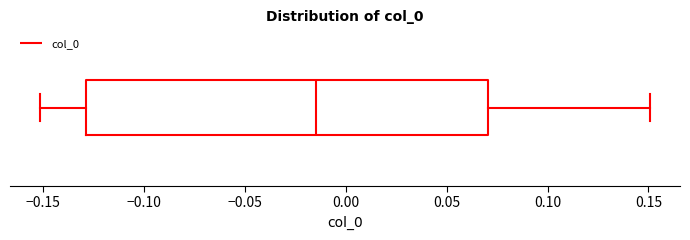

Read this box plot against the x-axis: the position of the median line, the range covered by the box, and the ends of both whiskers. The values are not printed on the chart, so give them approximately, as read against the axis.

median -0.015, box -0.130 to 0.070, whiskers -0.150 to 0.150